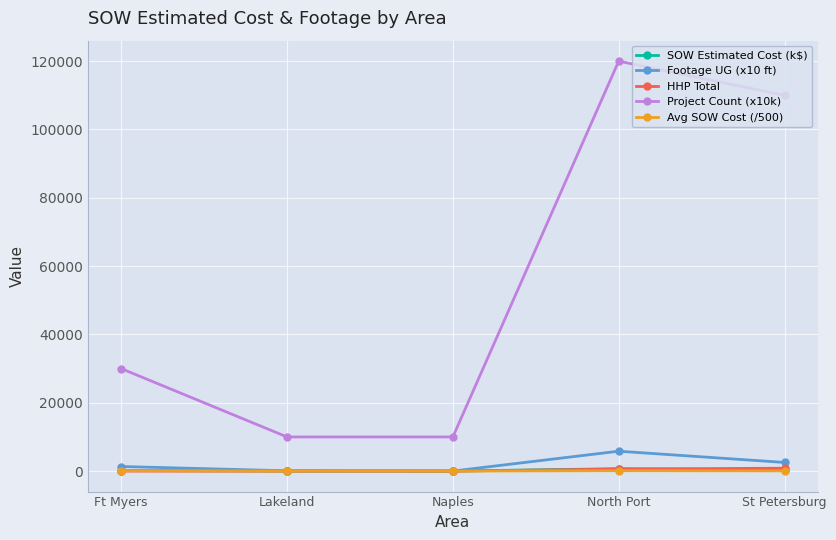

What is the difference between the Footage UG (x10 ft) values at Lakeland and North Port?

5731.8